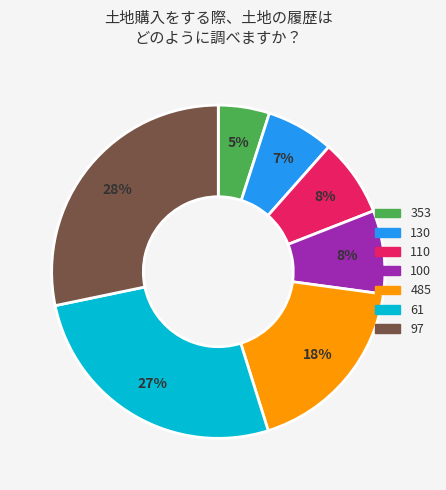

Count the number of slices in the pie.

7